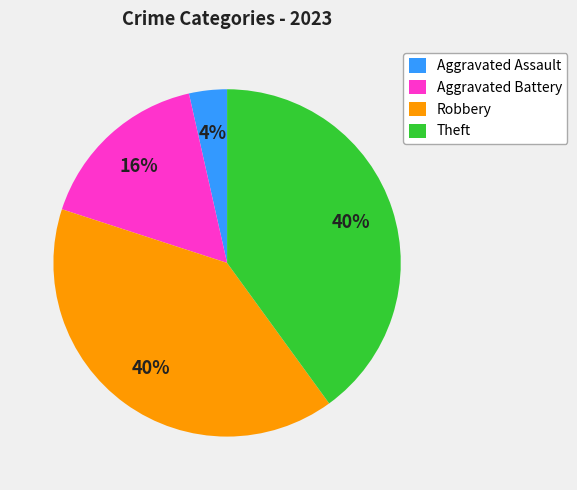

Is it true that Theft is 35% of the pie?

False